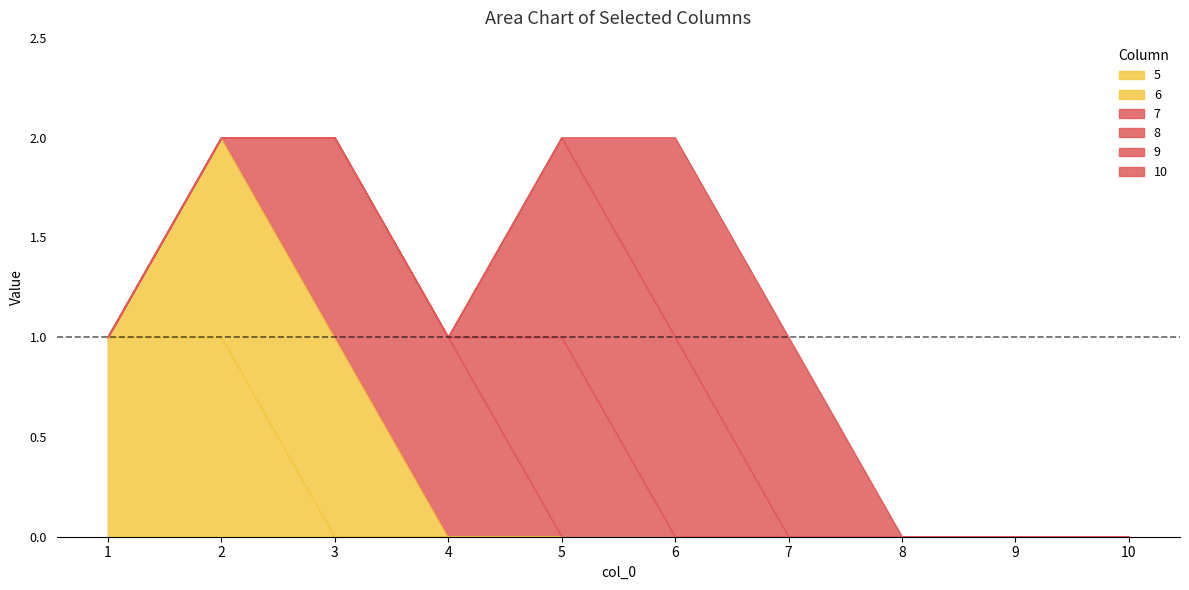

Reading left to right, what are all the values shown in this chart?

5: 1=1	2=1	3=0	4=0	5=0	6=0	7=0	8=0	9=0	10=0
6: 1=0	2=1	3=1	4=0	5=0	6=0	7=0	8=0	9=0	10=0
7: 1=0	2=0	3=1	4=1	5=0	6=0	7=0	8=0	9=0	10=0
8: 1=0	2=0	3=0	4=0	5=1	6=0	7=0	8=0	9=0	10=0
9: 1=0	2=0	3=0	4=0	5=1	6=1	7=0	8=0	9=0	10=0
10: 1=0	2=0	3=0	4=0	5=0	6=1	7=1	8=0	9=0	10=0